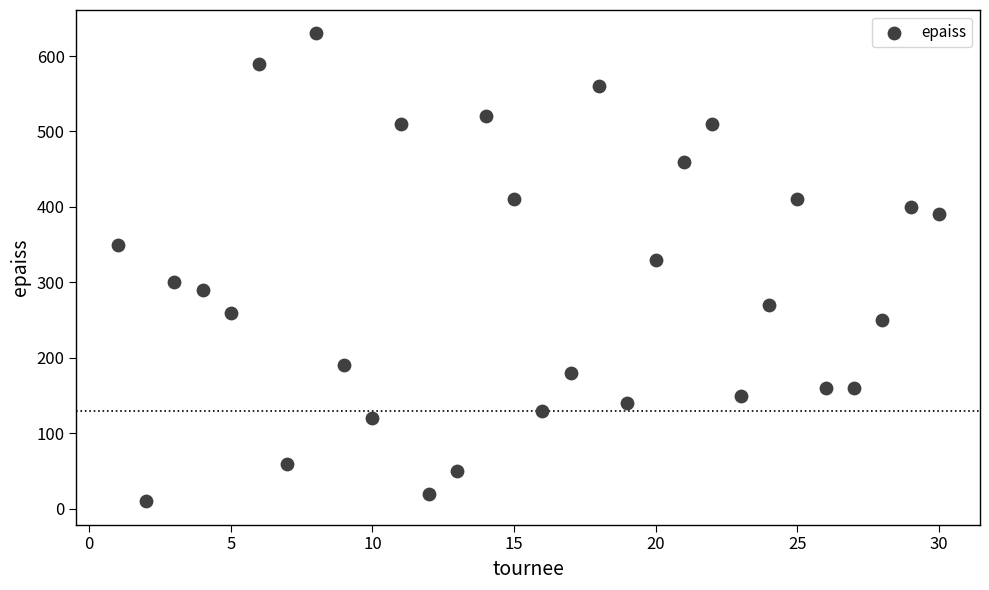

What is the range of Y values (max minus min)?

620